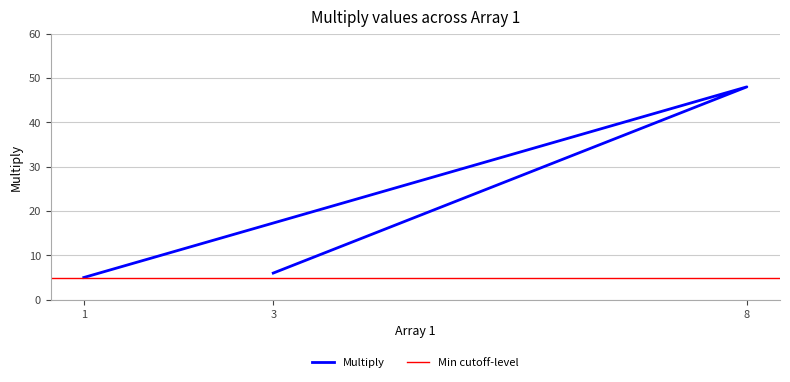

Between 3 and 1, which is larger?

3